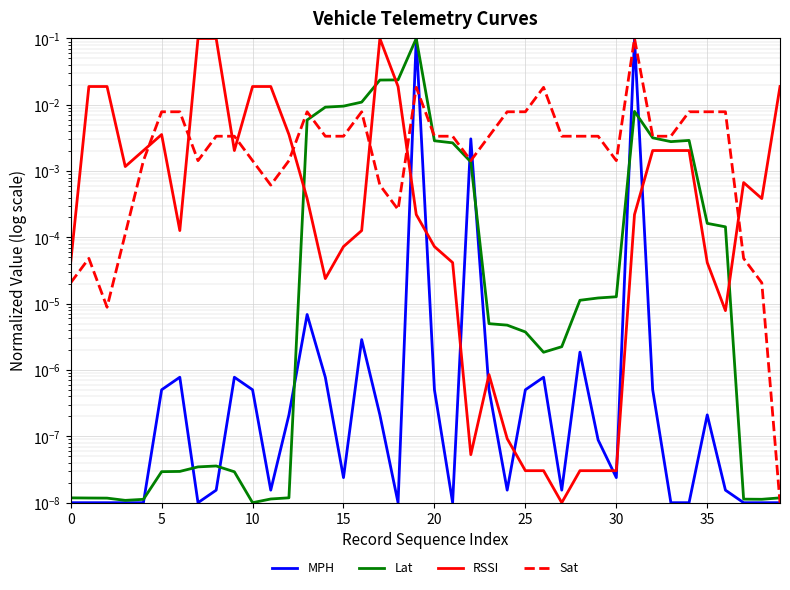

Which series ends up on top after the final intersection of Lat and Sat?

Lat